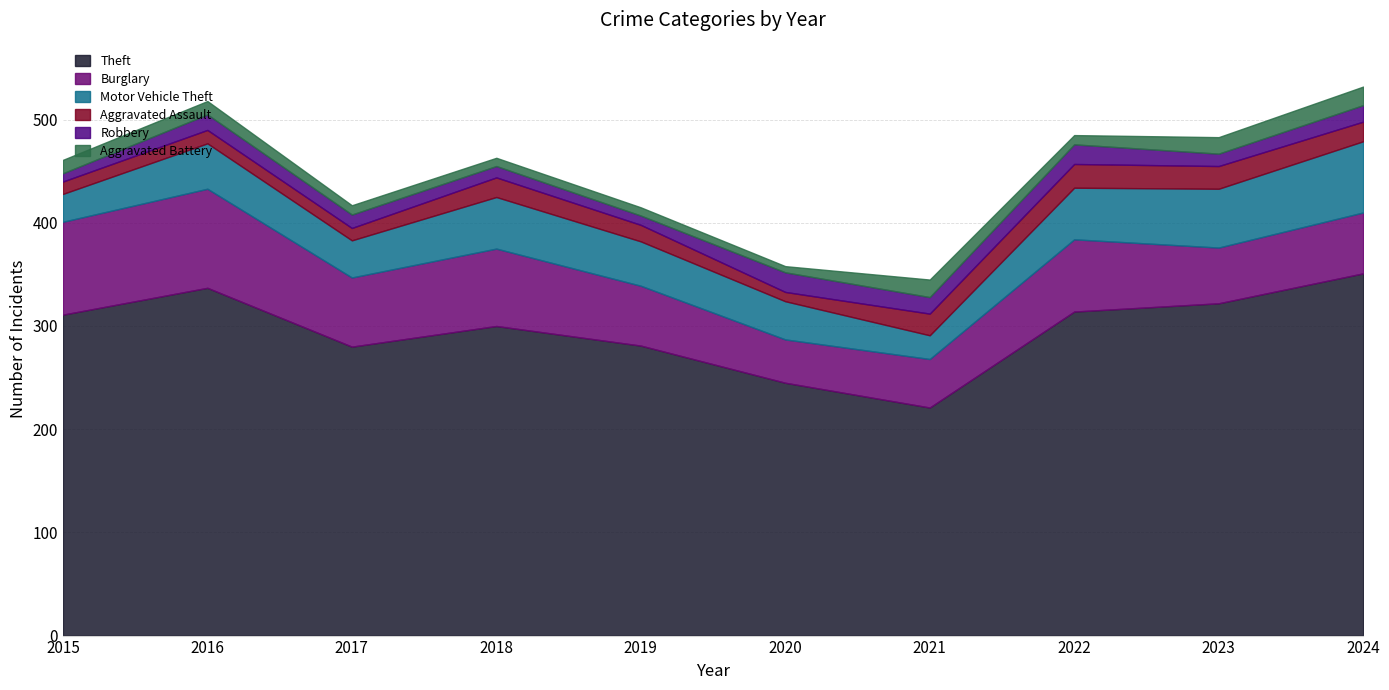

How many data points does each series have?

10